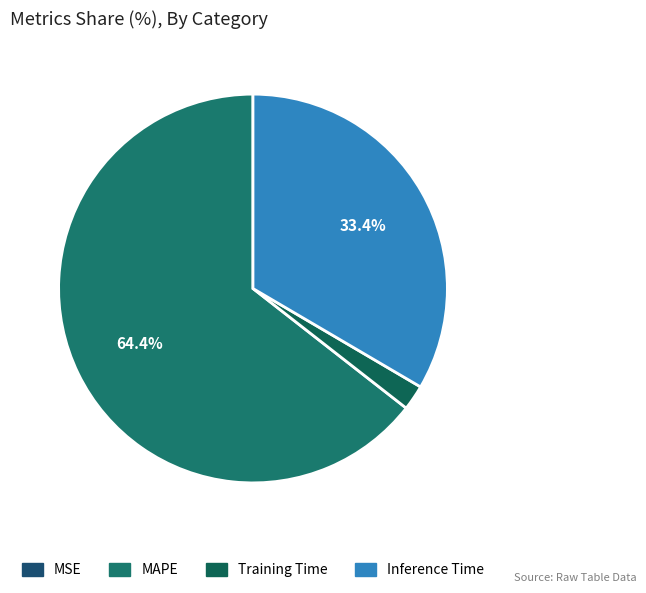

To the nearest percent, what is the combined percentage of Inference Time and Training Time?

36%